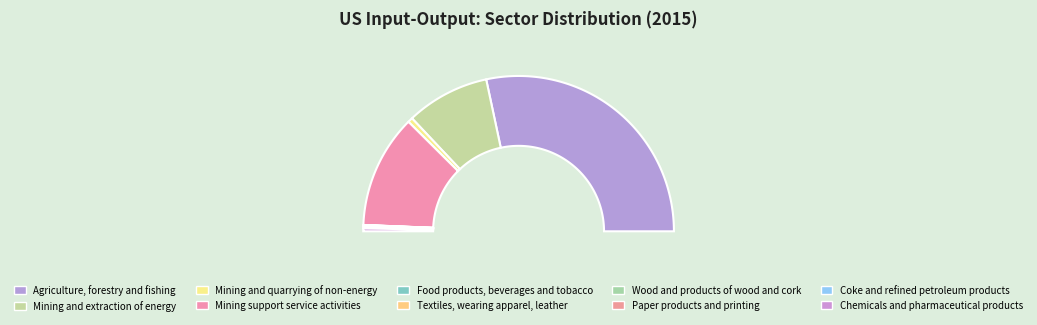

True or false: Chemicals and pharmaceutical products accounts for 1% of the total.

True